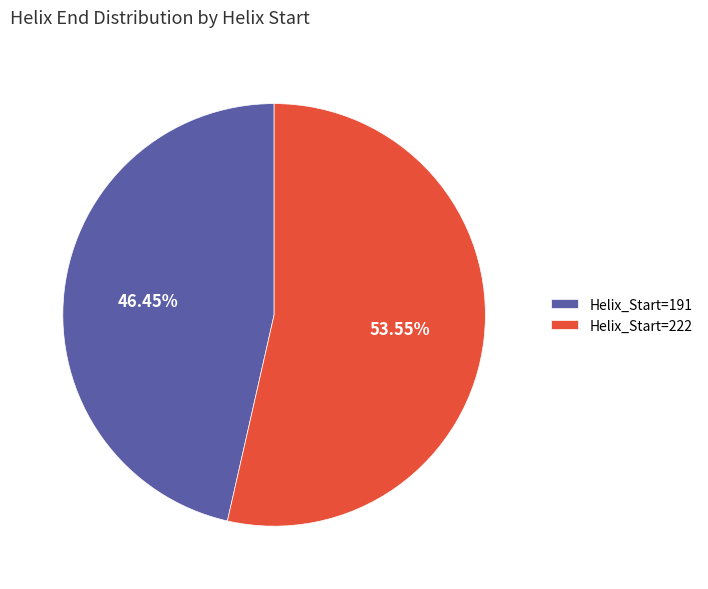

To the nearest percent, what is the difference between the Helix_Start=222 and Helix_Start=191 slice percentages?

7%